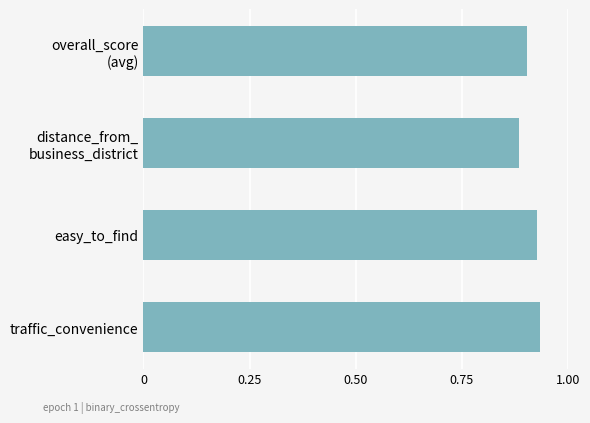

The value at easy_to_find is 1.5. True or false?

False